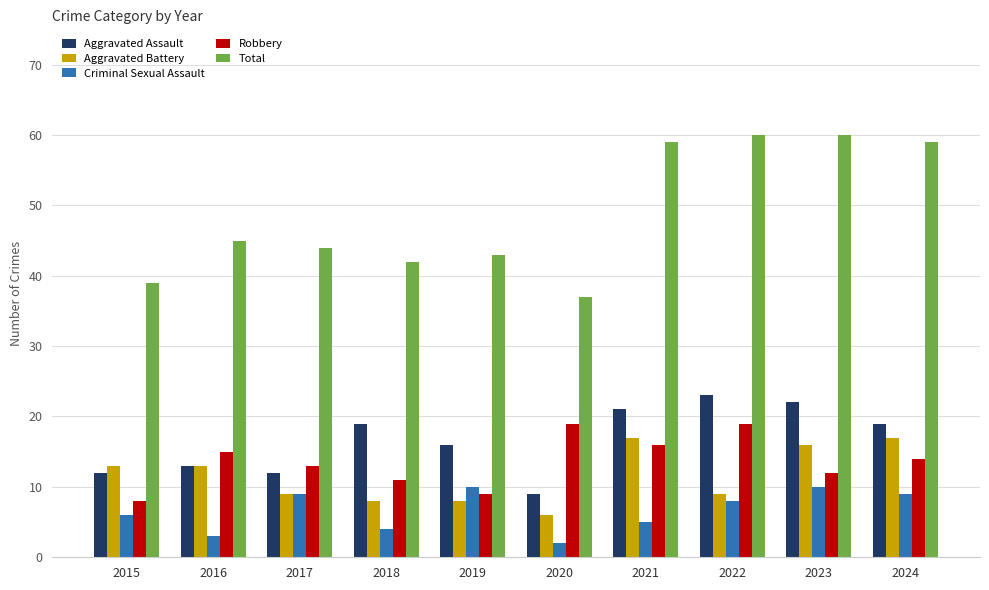

What is the lowest value of the Aggravated Assault series?

9